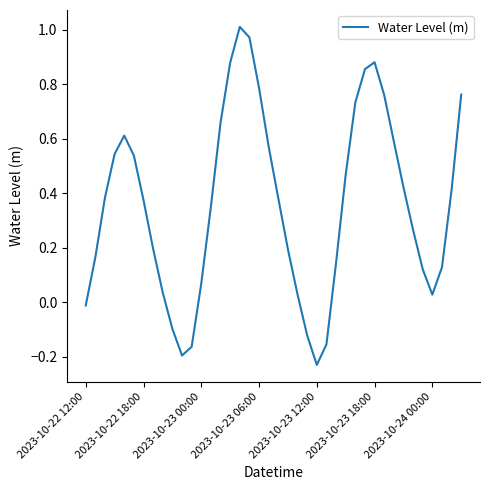

How many lines are shown in the chart?

1